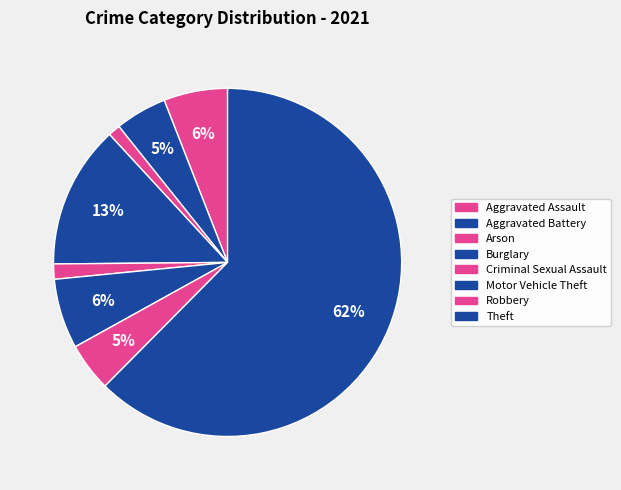

Count the number of slices in the pie.

8